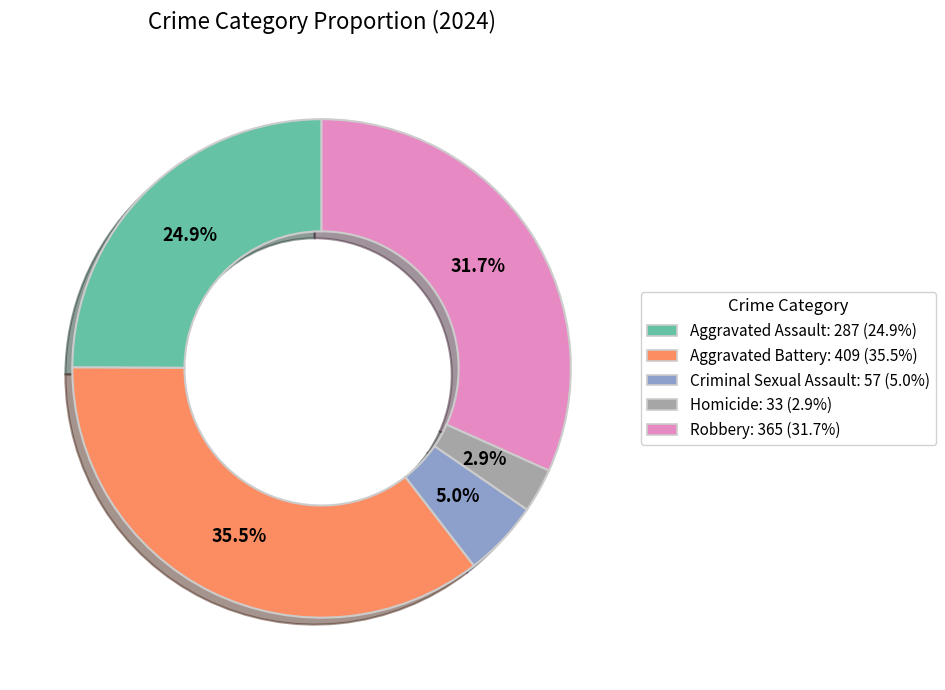

Which category has the biggest portion of the pie?

Aggravated Battery